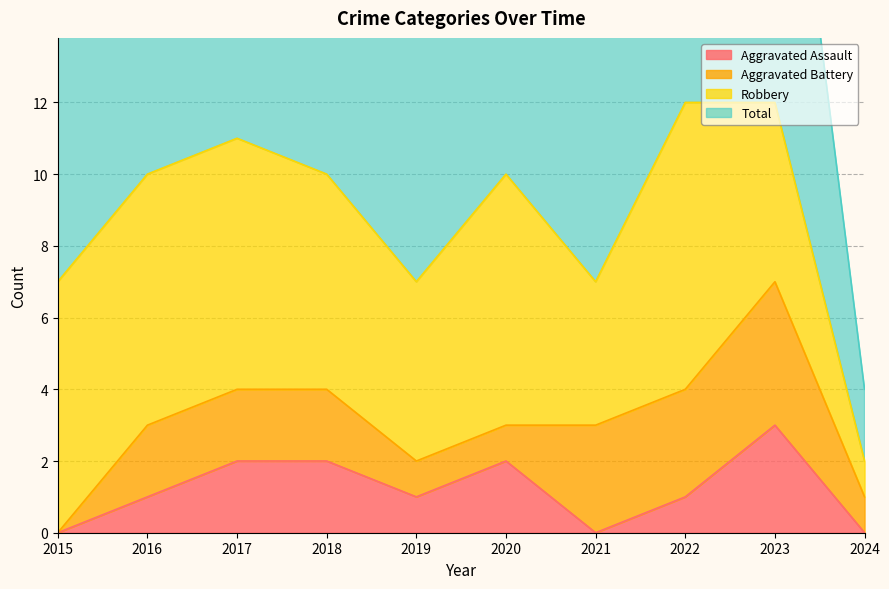

Which category has the highest value across all series?

2022